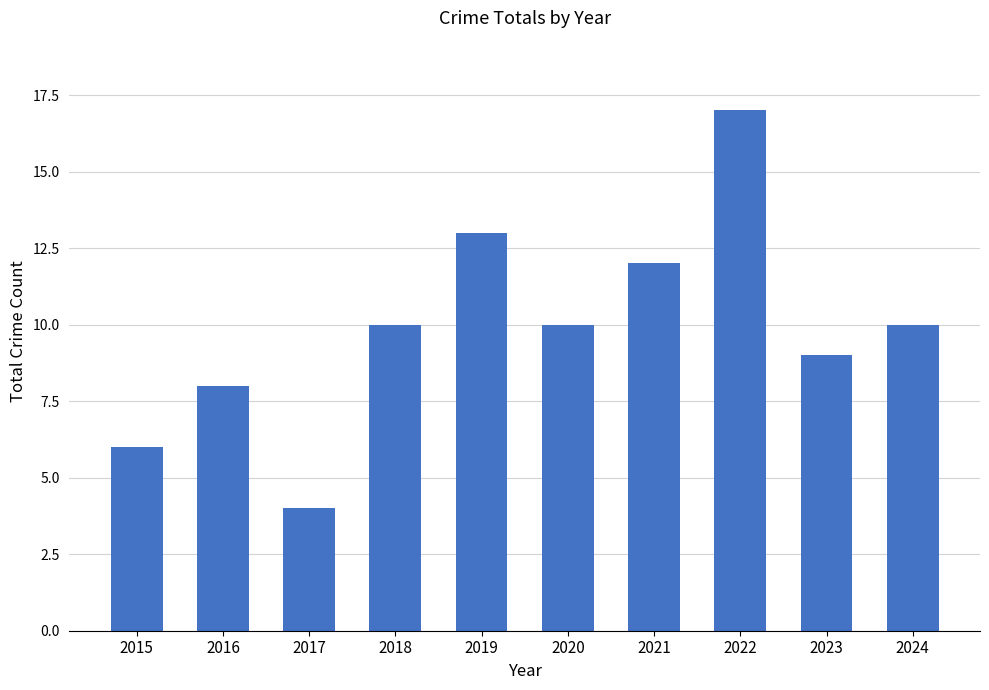

Which has a higher value, 2022 or 2017?

2022